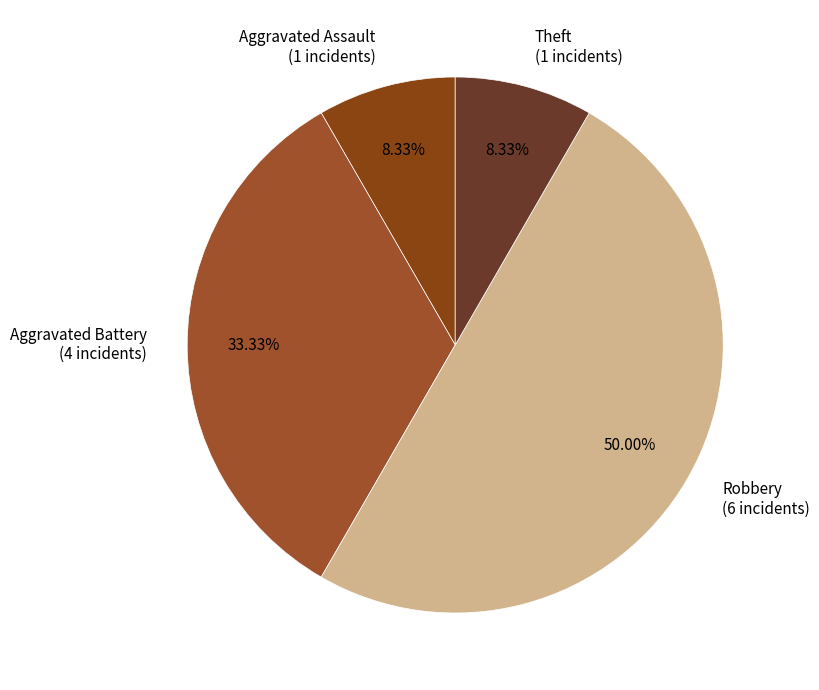

Which has a higher value, Aggravated Battery or Aggravated Assault?

Aggravated Battery